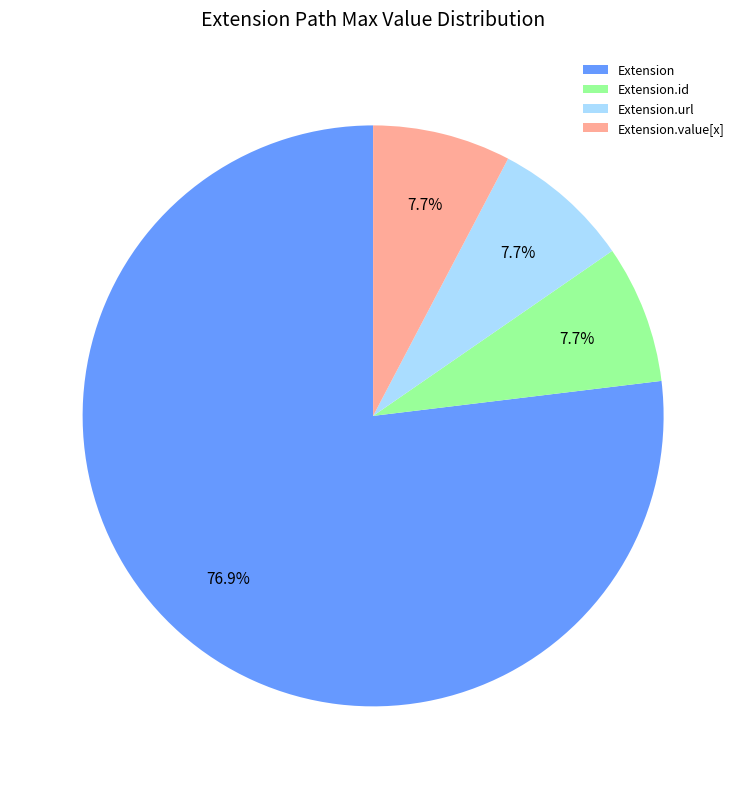

How many slices are in this pie chart?

4